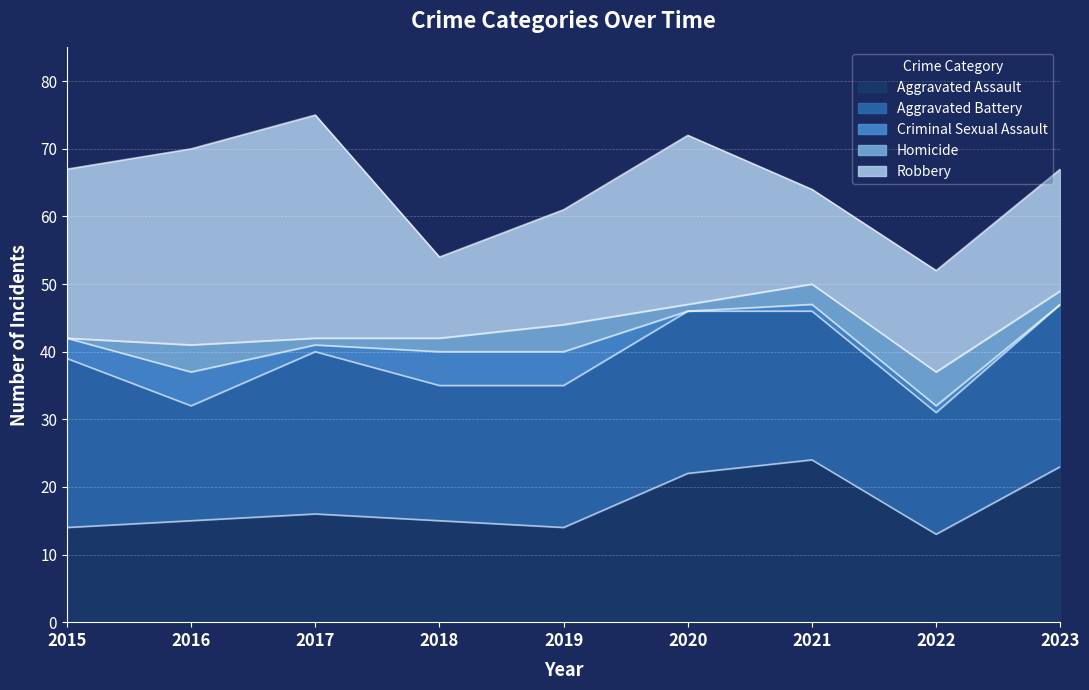

Rank the series at 2022 from highest to lowest value.

Aggravated Battery, Robbery, Aggravated Assault, Homicide, Criminal Sexual Assault